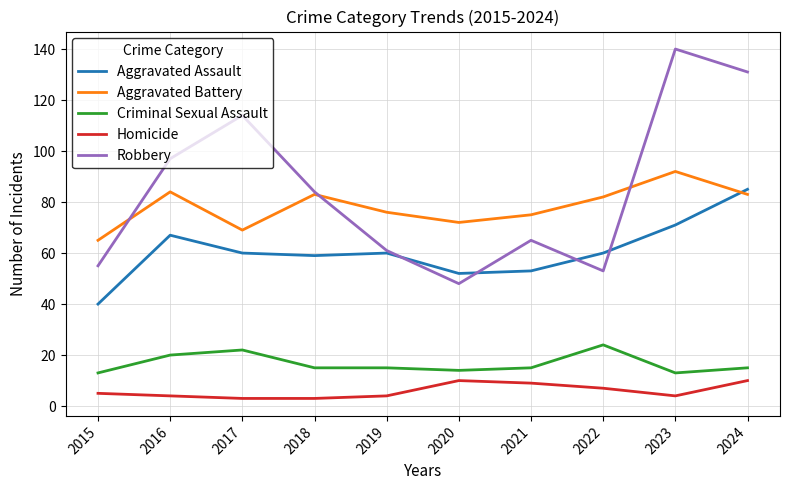

What is the difference between the maximum and second lowest values in the Aggravated Battery series?

23